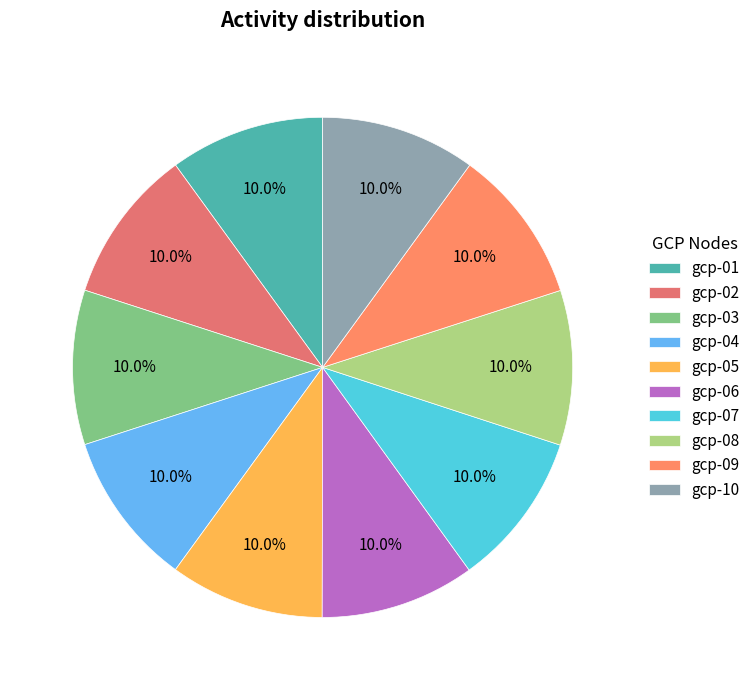

To the nearest percent, what percentage of the pie is gcp-01?

10%